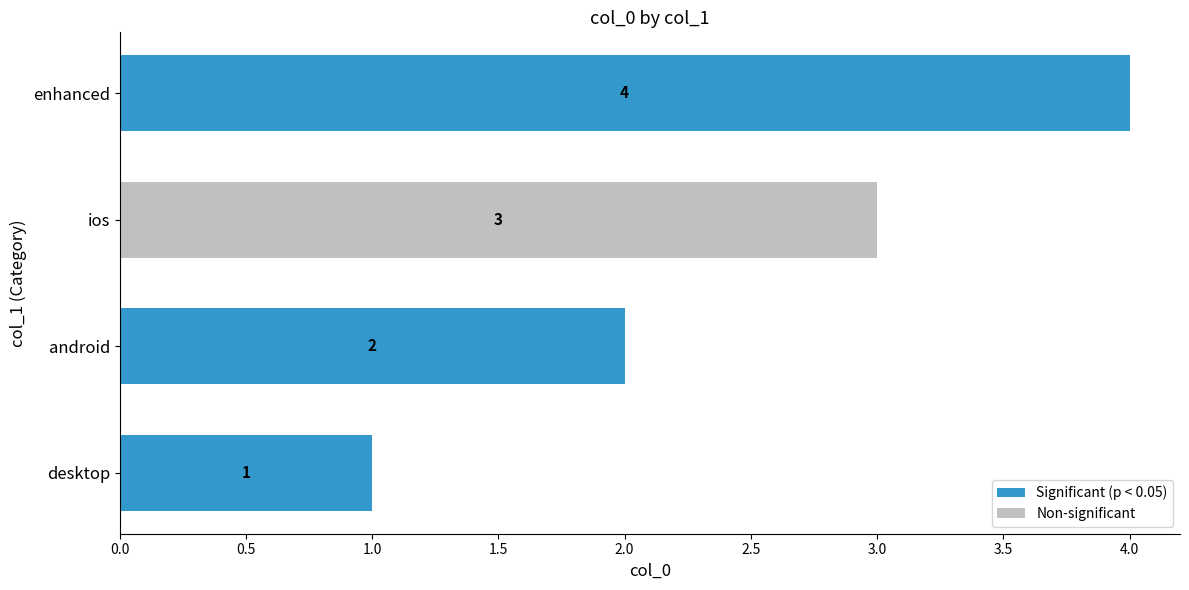

Does the chart contain any negative values?

No